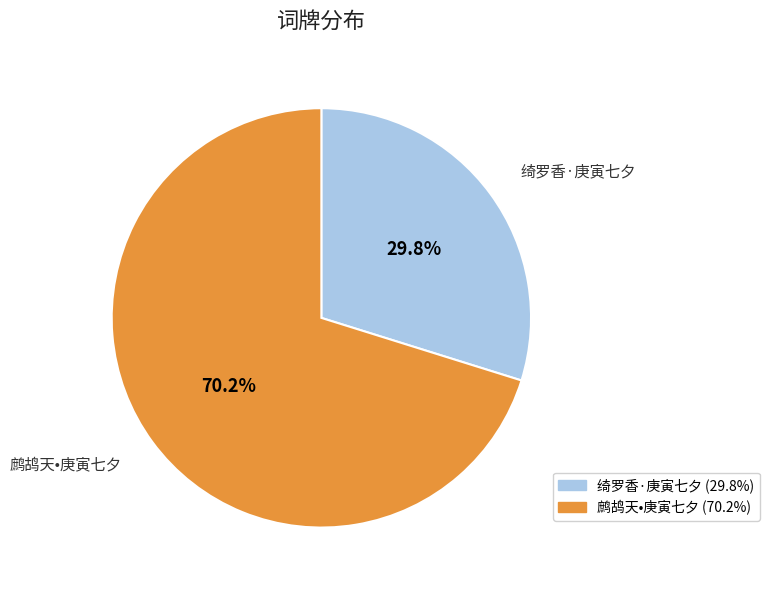

What is the ratio of the value at 鹧鸪天•庚寅七夕 to the value at 绮罗香·庚寅七夕?

2.4